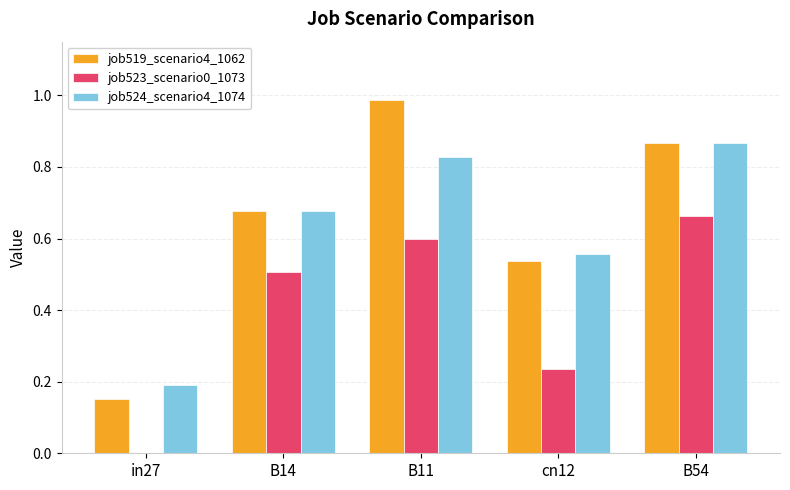

Which series changed the most between in27 and B54?

job519_scenario4_1062